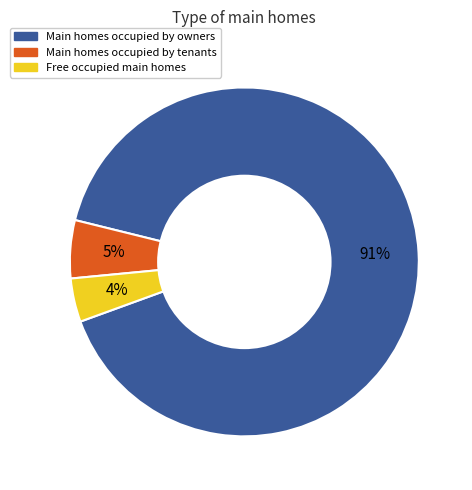

Is there any slice that represents more than half of the pie?

Yes